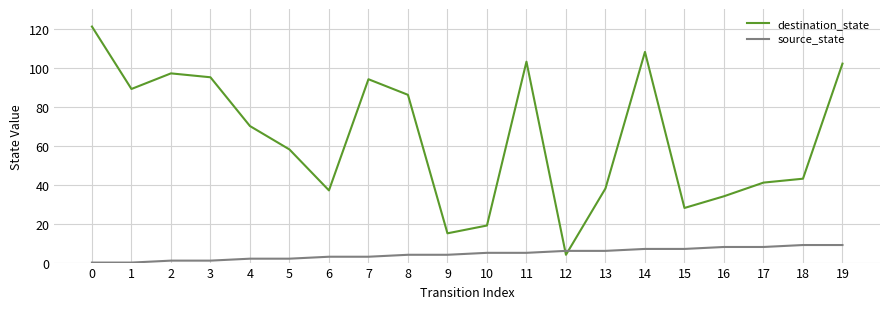

True or false: destination_state has a value of 19 at 10.

True